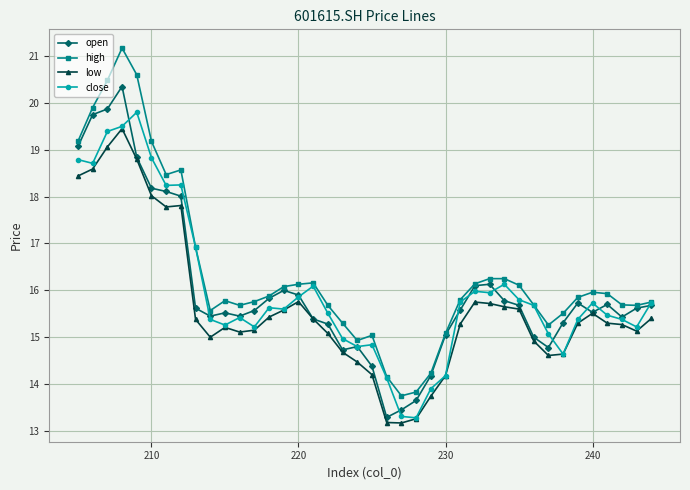

Read the low value at 220.

15.8